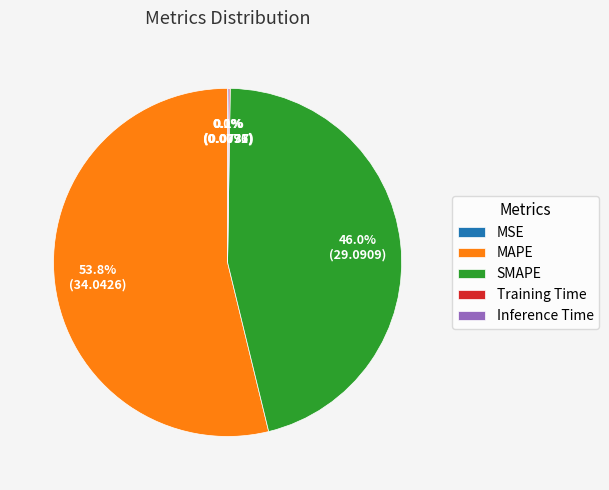

The SMAPE slice represents 52% of the pie. True or false?

False